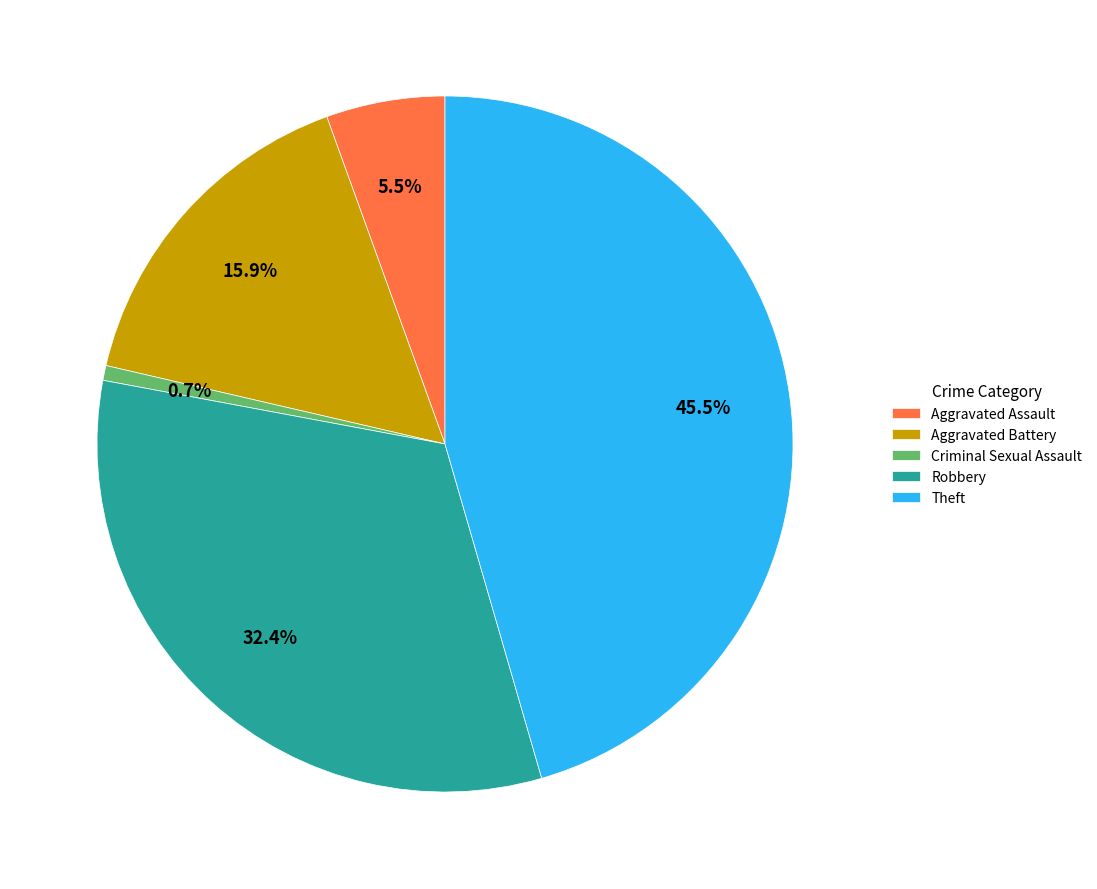

Is there any slice that represents more than half of the pie?

No